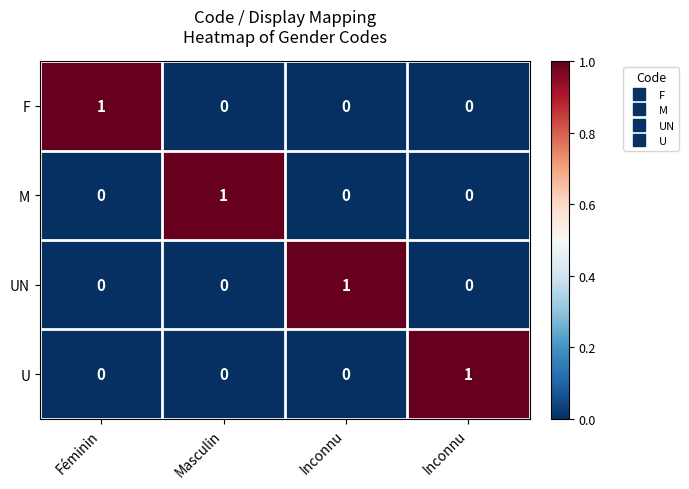

How many data points does each series have?

4